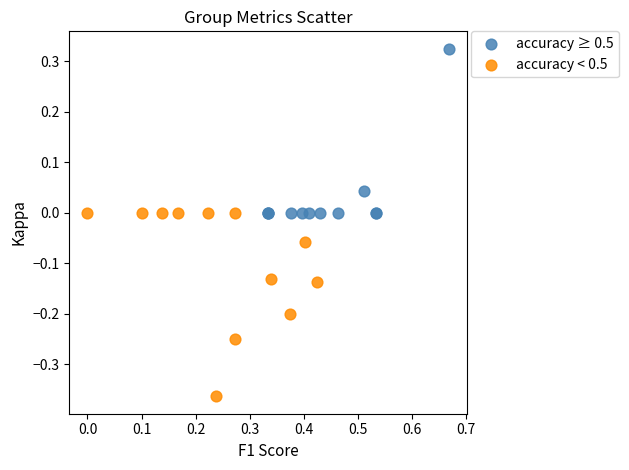

Which series reaches the minimum Y coordinate?

accuracy < 0.5